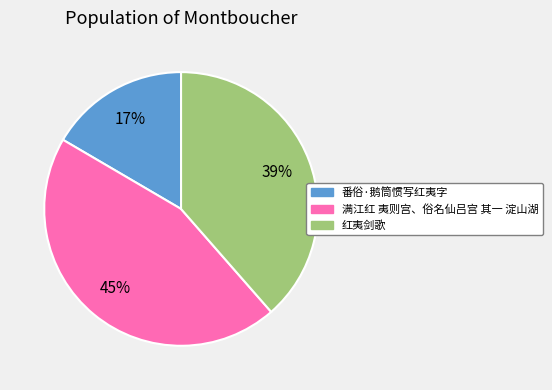

Rank the categories by value from highest to lowest.

满江红 夷则宫、俗名仙吕宫 其一 淀山湖, 红夷剑歌, 番俗·鹅筒惯写红夷字